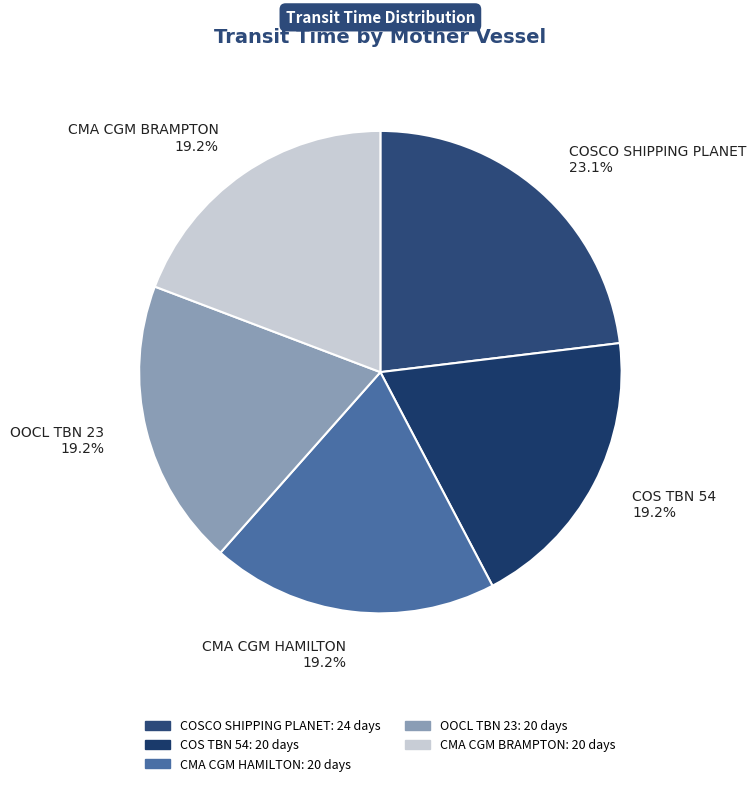

To the nearest percent, what is the average slice percentage?

20%